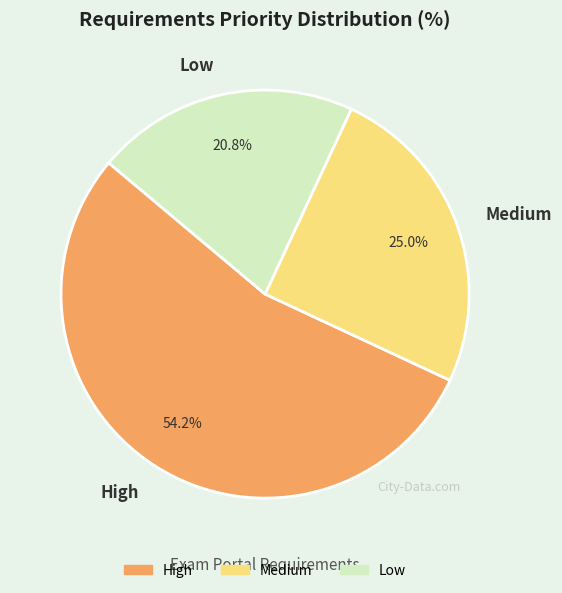

Is High the majority of the pie?

Yes